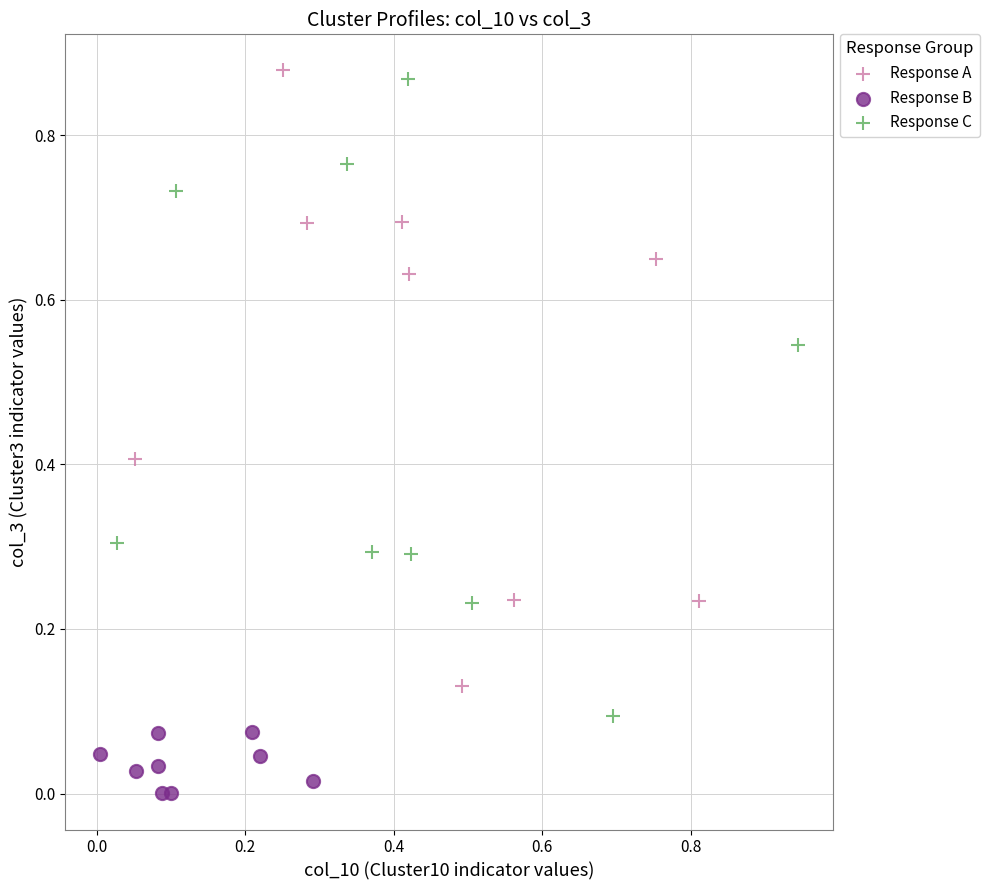

Which series reaches the minimum Y coordinate?

Response B